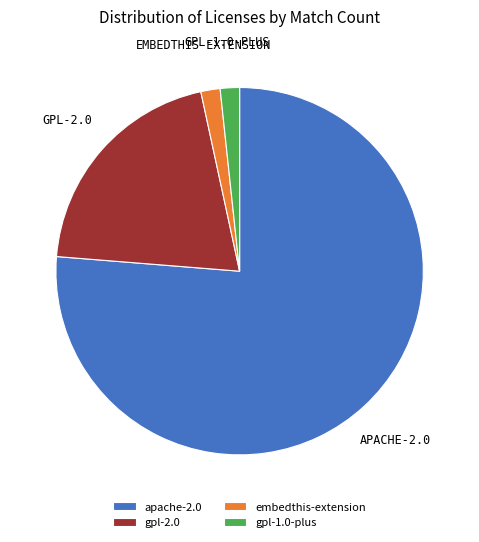

Count the number of slices in the pie.

4